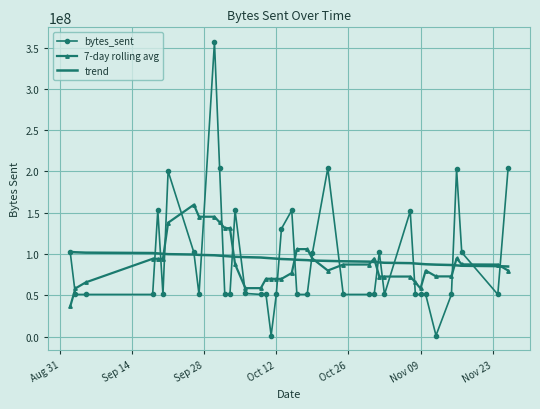

Rank the series by their maximum value, from highest to lowest.

bytes_sent, 7-day rolling avg, trend